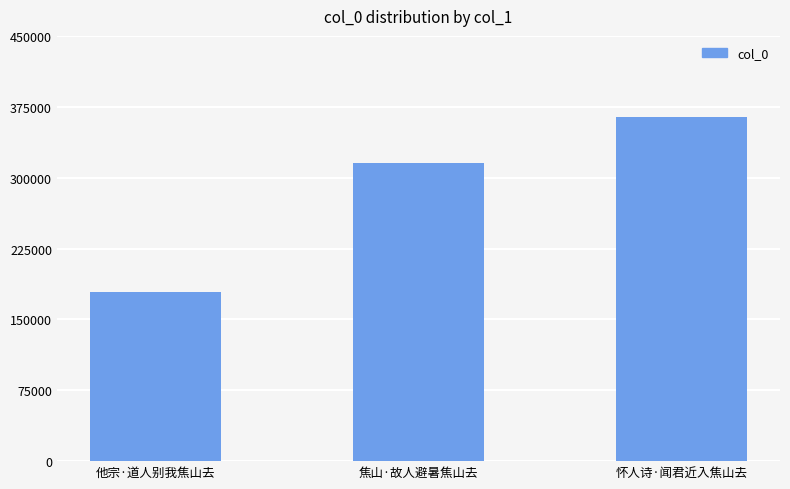

Are the bars horizontal?

No